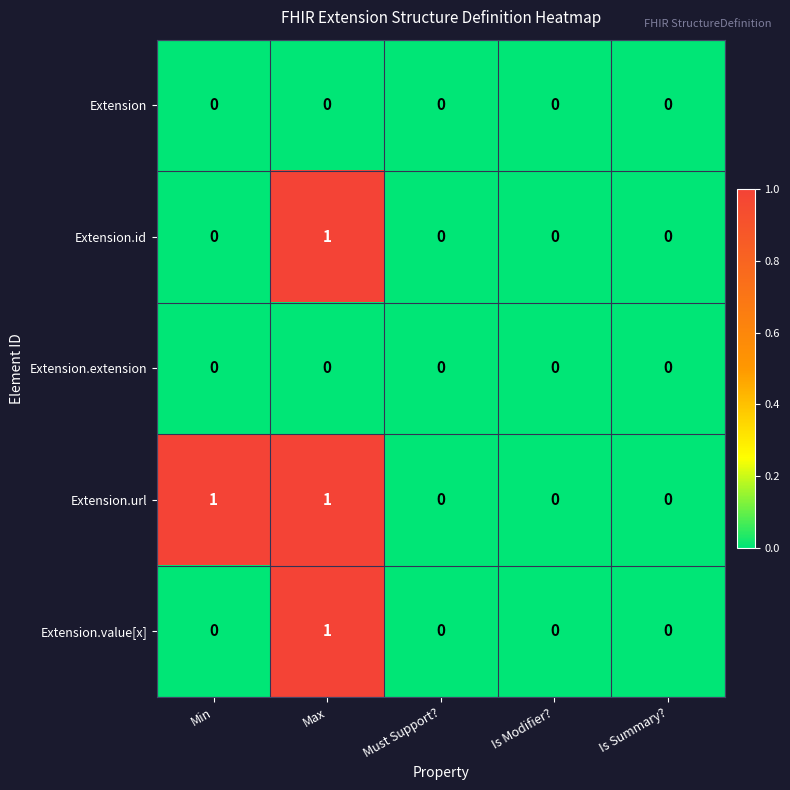

What is the spread (max minus min) of values at Min?

1